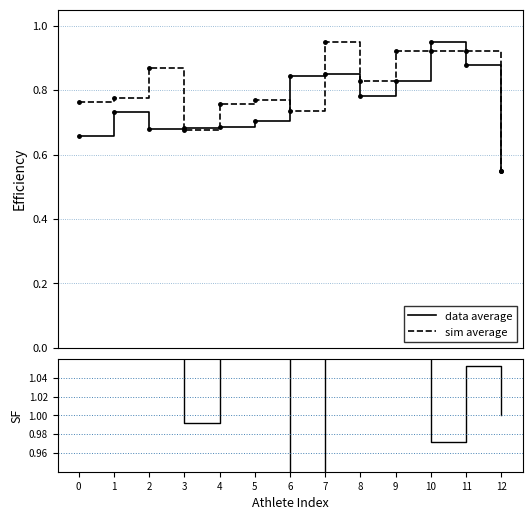

Rank the series by their average value, from highest to lowest.

SF, sim average, data average